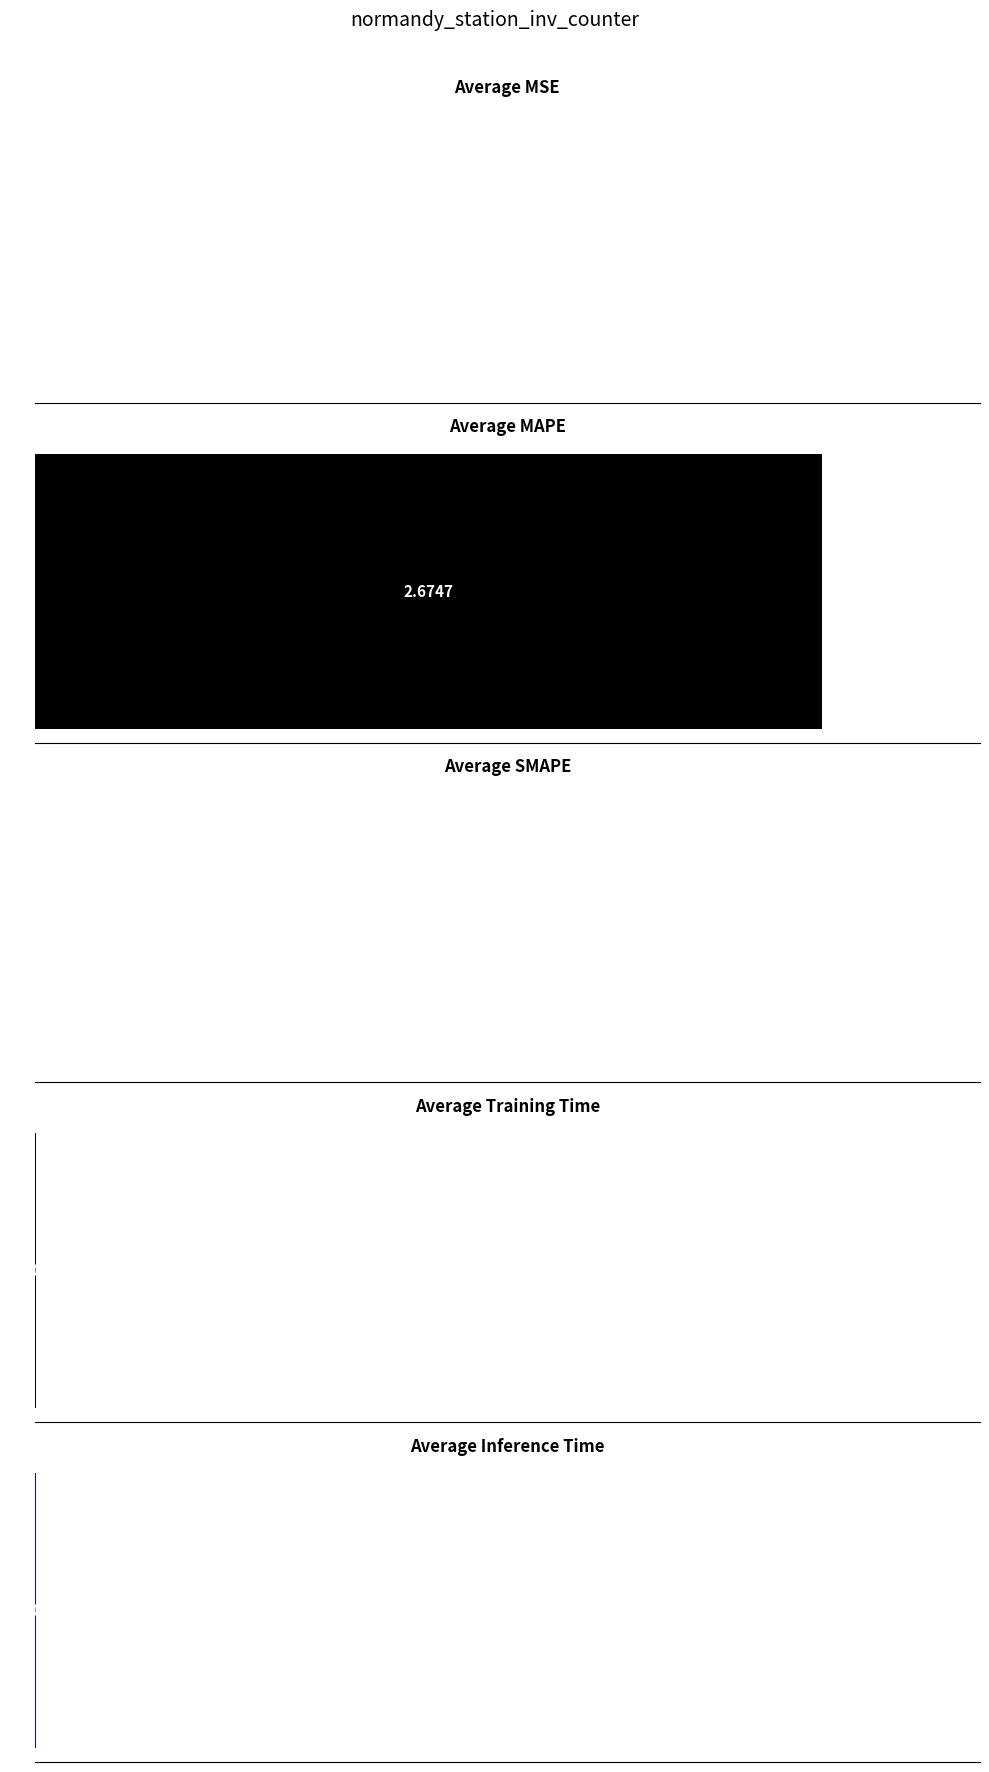

What is the approximate value at MAPE?

2.7